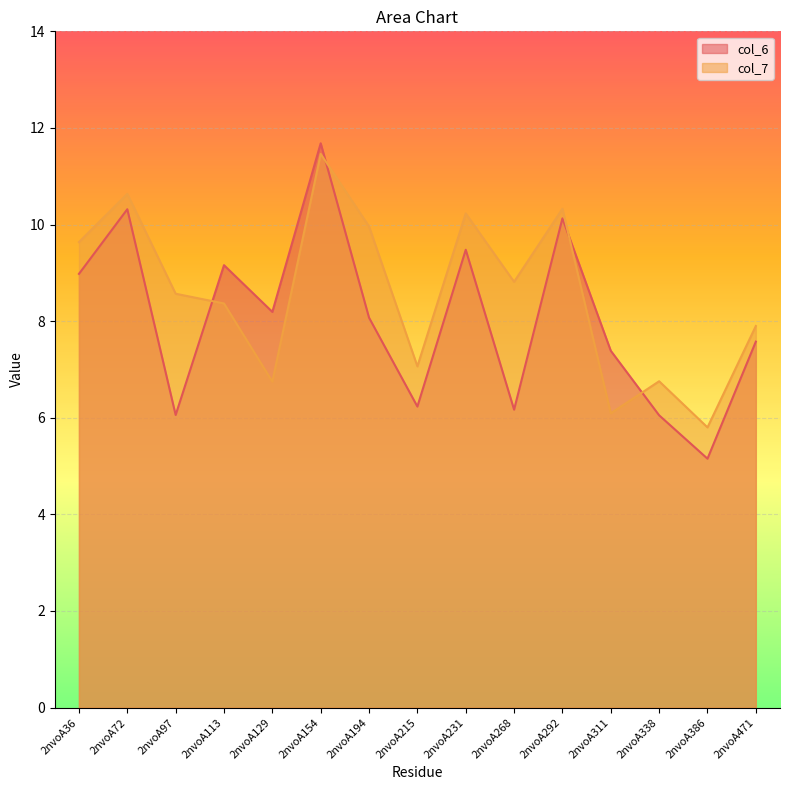

What is the difference between the maximum and minimum values in the col_6 series?

6.5